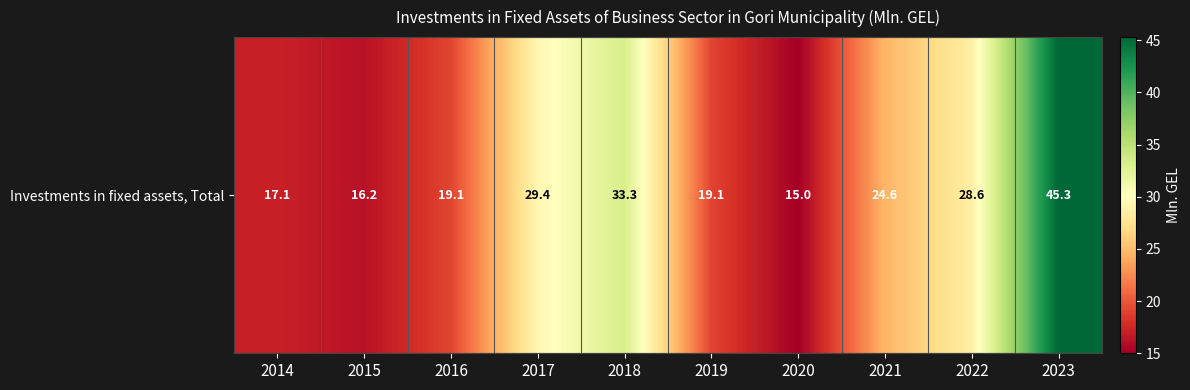

What is the difference between the maximum and minimum values?

30.3